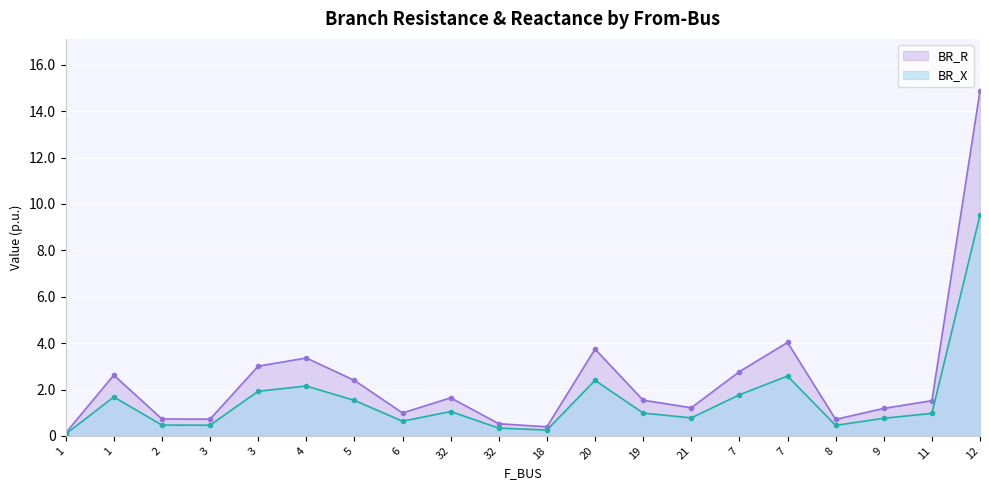

At which label is BR_R closest to 4?

7